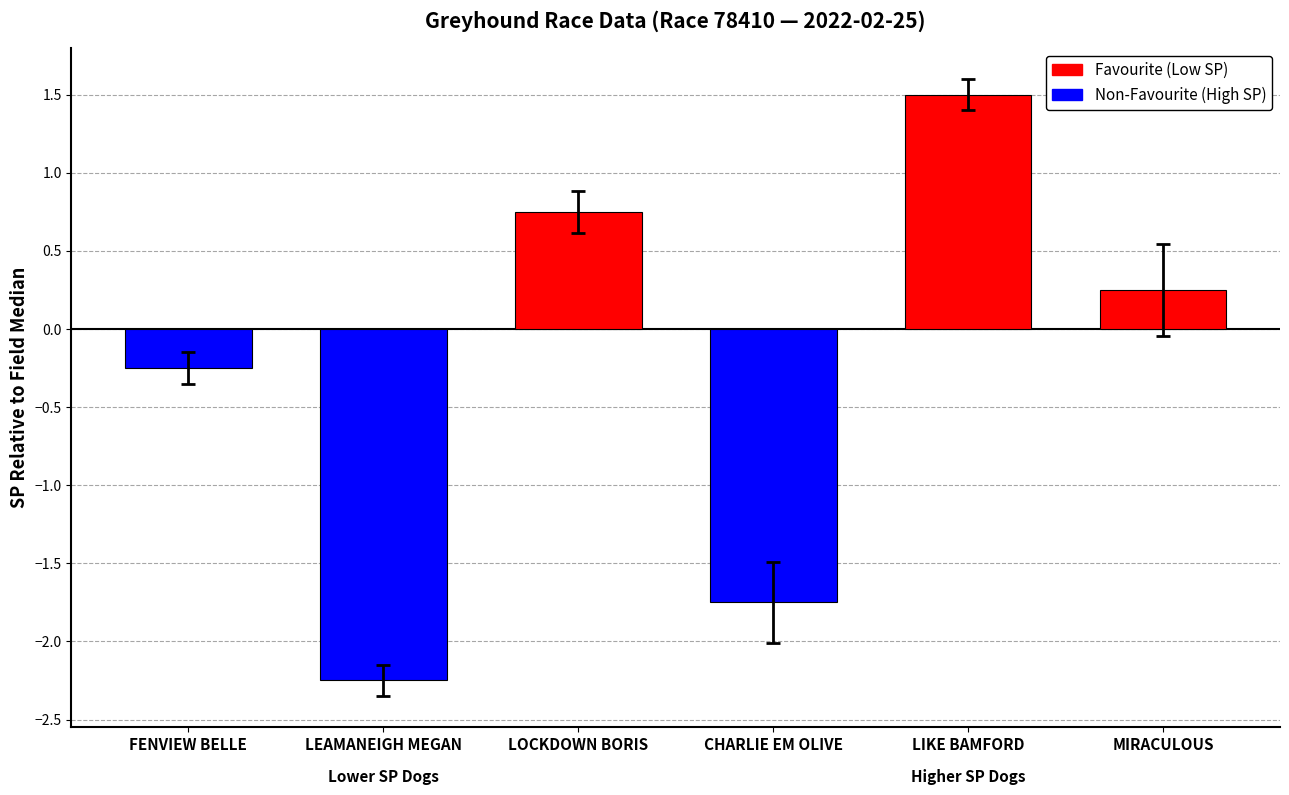

What is the difference between the maximum and minimum values in the sp series?

3.8